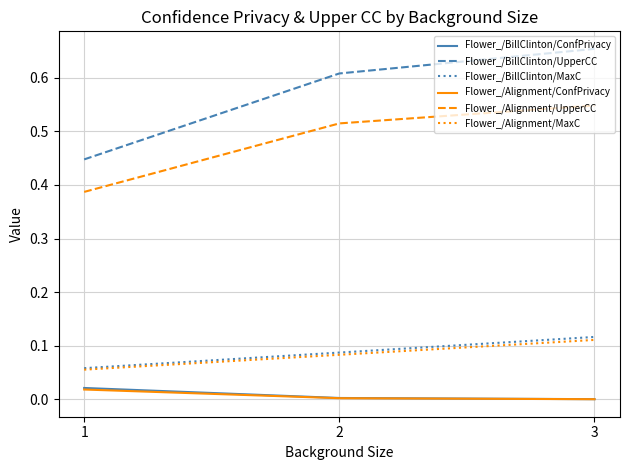

Between 1 and 2, which series saw the biggest shift?

Flower_/BillClinton/UpperCC